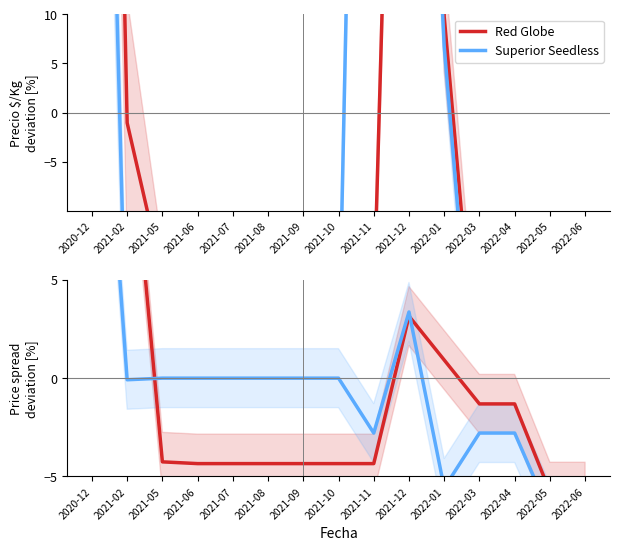

What is the lowest value of the Superior Seedless series?

-6.9